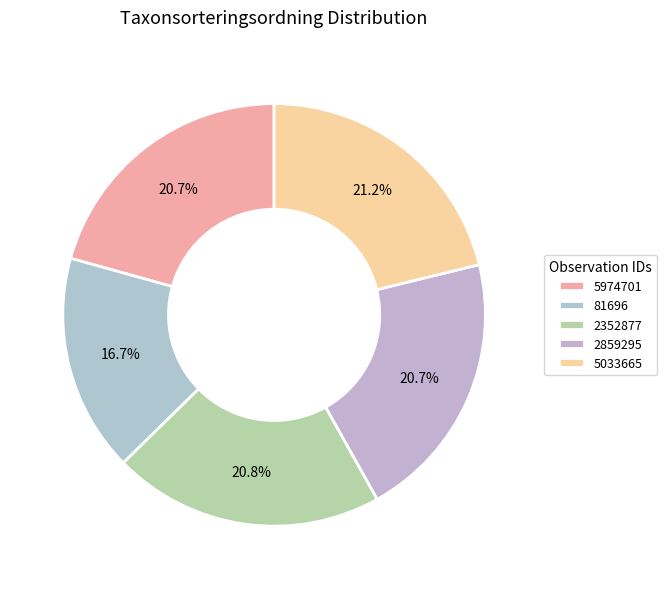

True or false: 81696 accounts for 17% of the total.

True